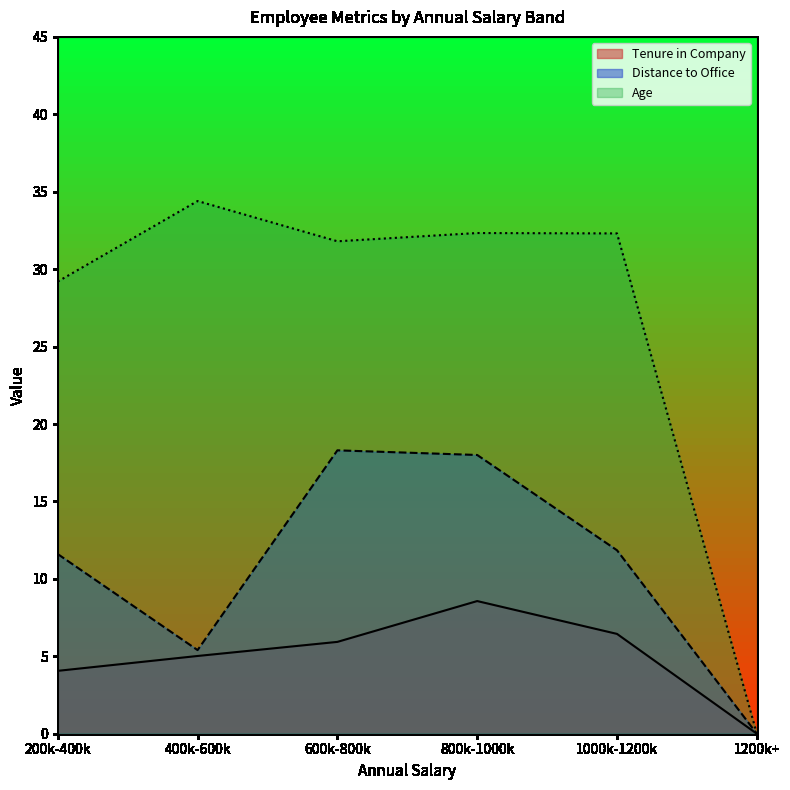

True or false: Distance to Office and Tenure in Company cross at least once.

False